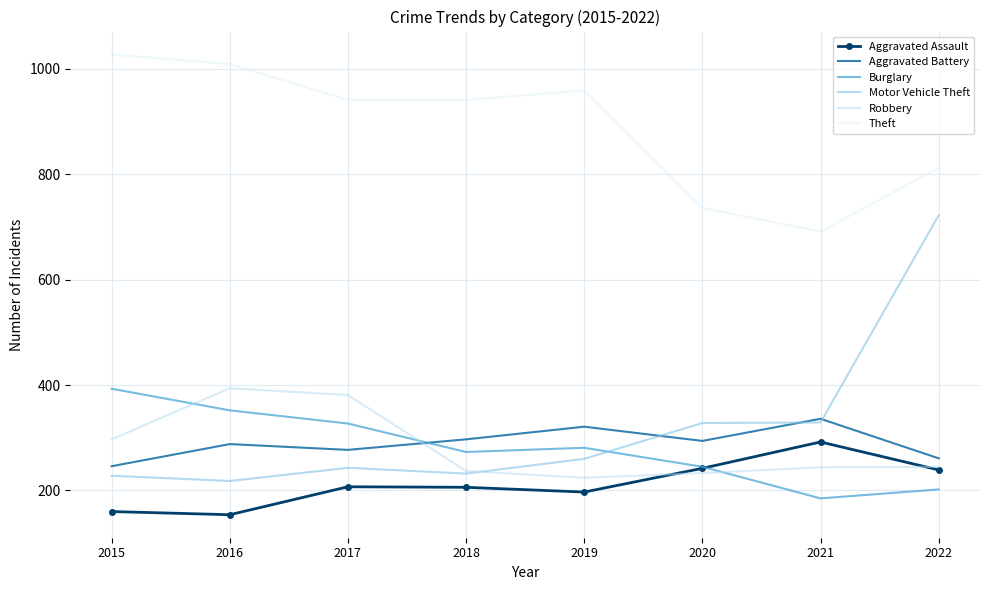

Where is Burglary nearest to the value 289?

2019